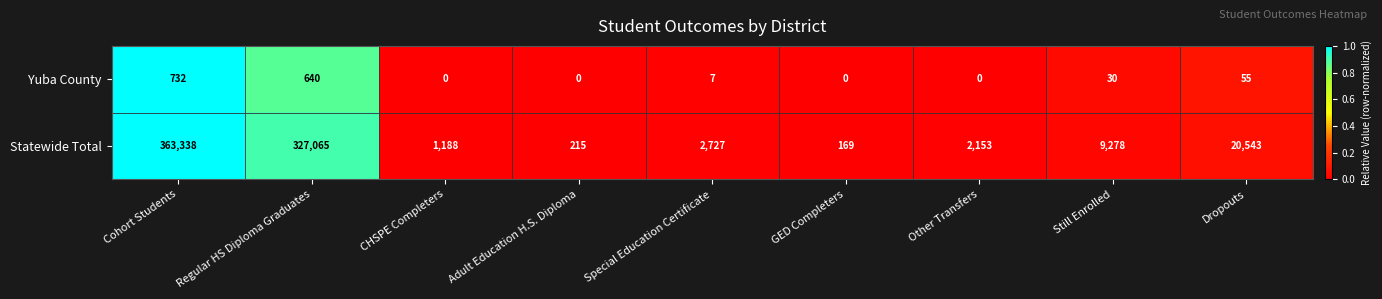

Count the number of data series in this chart.

2